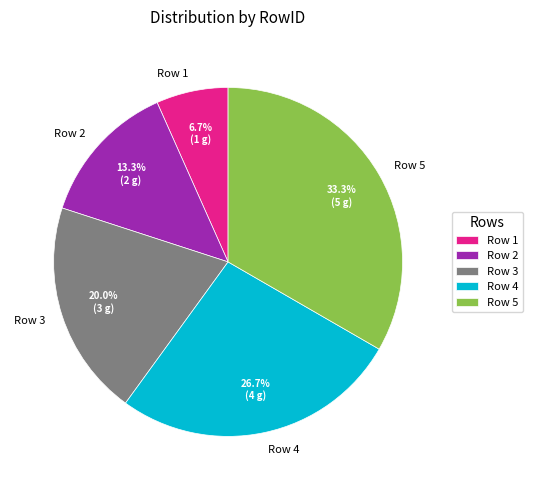

Rank the categories by value from highest to lowest.

Row 5, Row 4, Row 3, Row 2, Row 1